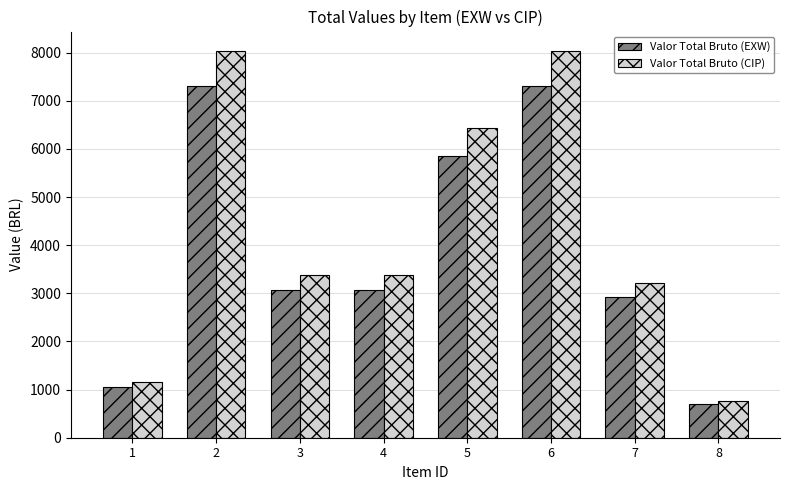

Rank the series at 1 from highest to lowest value.

Valor Total Bruto (CIP), Valor Total Bruto (EXW)